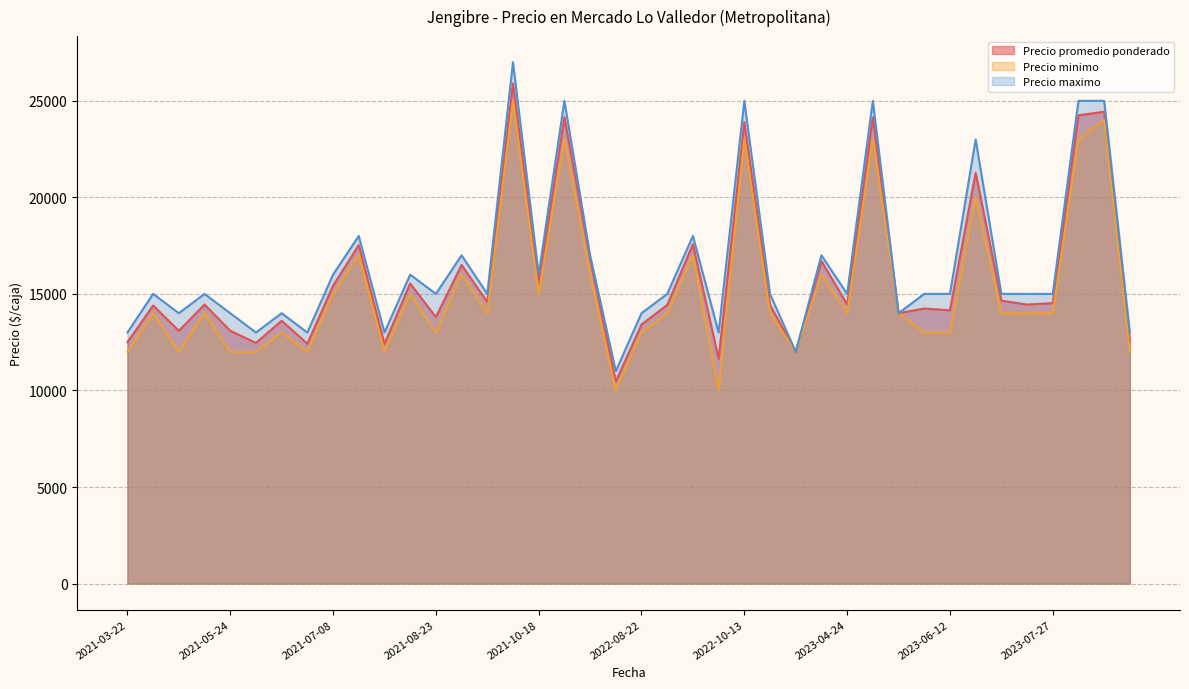

At which label does Precio maximo first exceed 15000?

2021-07-08